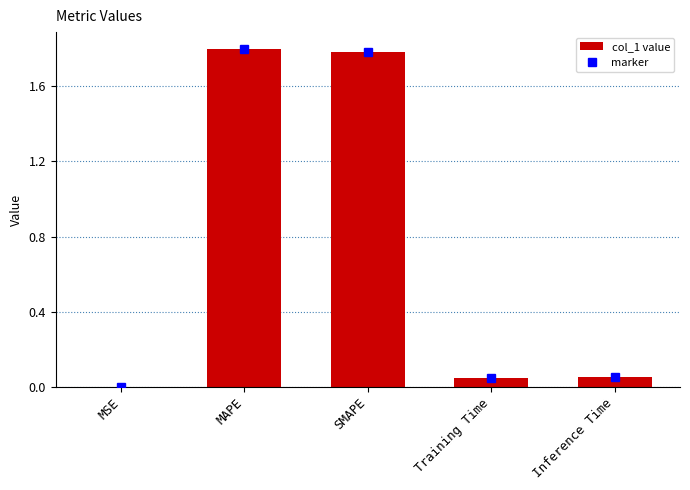

What is the sum of all values?

3.7